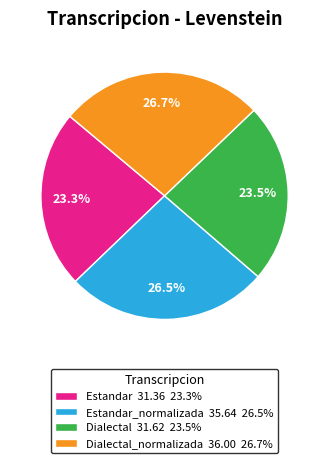

Does any single category account for the majority?

No